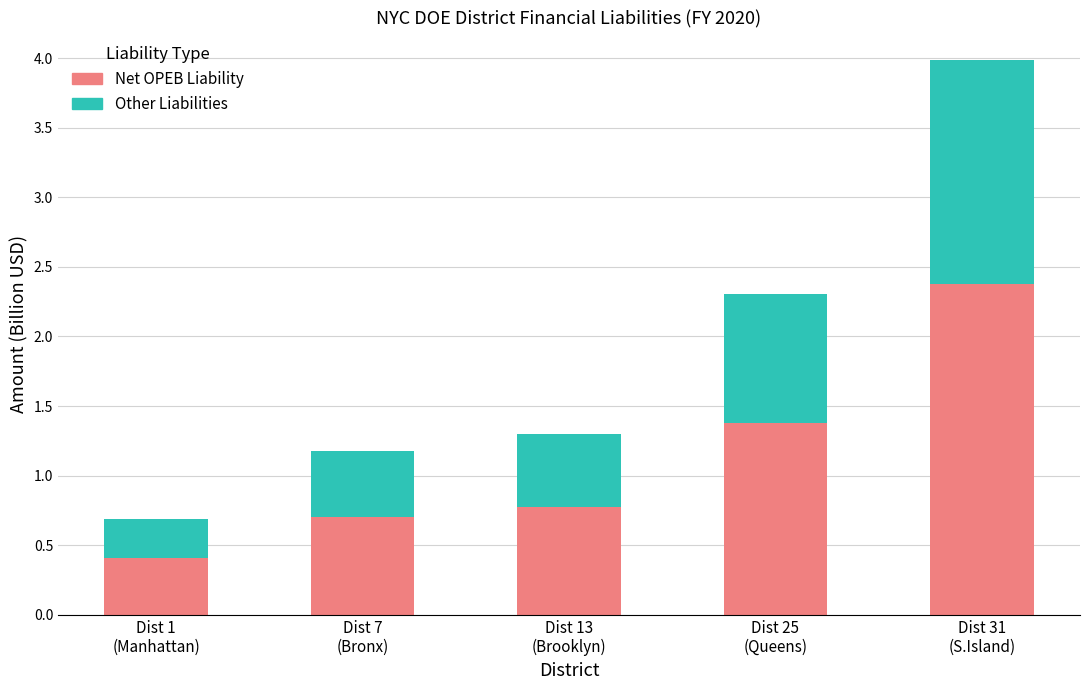

What is the difference between the Net OPEB Liability values at Dist 1
(Manhattan) and Dist 13
(Brooklyn)?

0.4